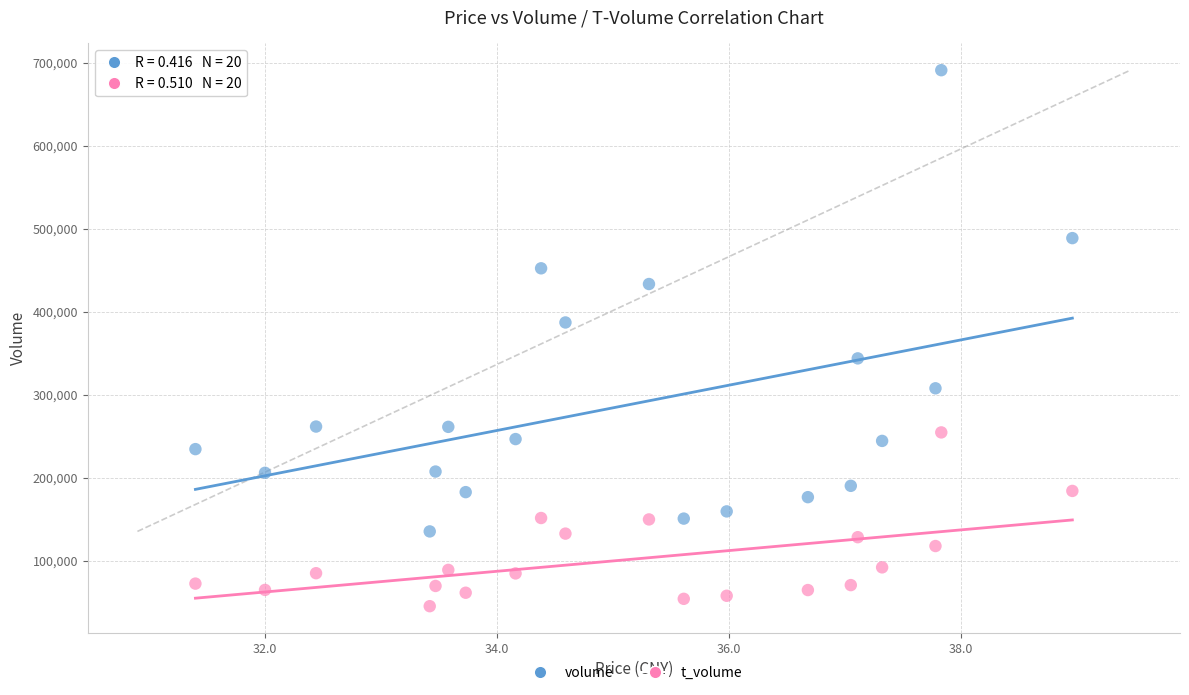

What are all the series names shown in the legend?

volume, t_volume